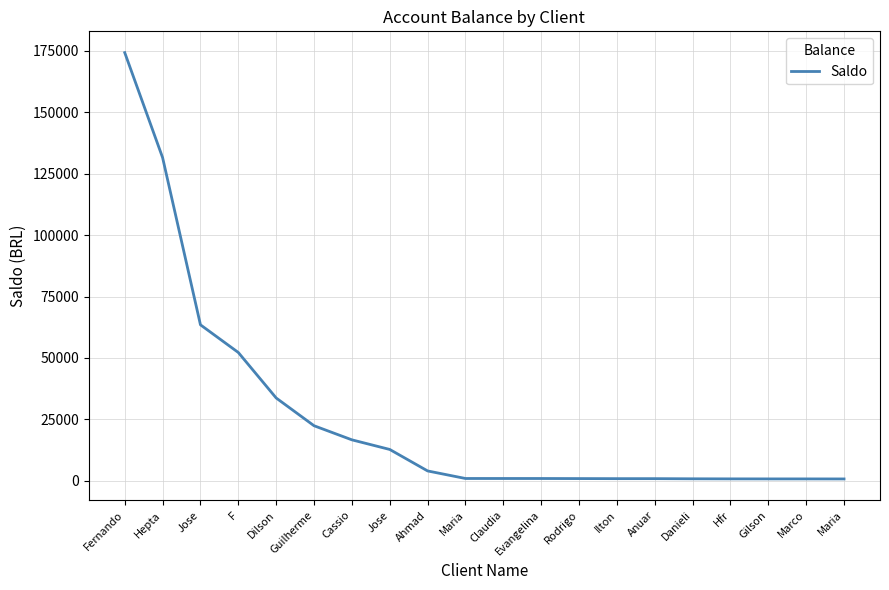

What is the change in value from Claudia to Ilton?

-64.0